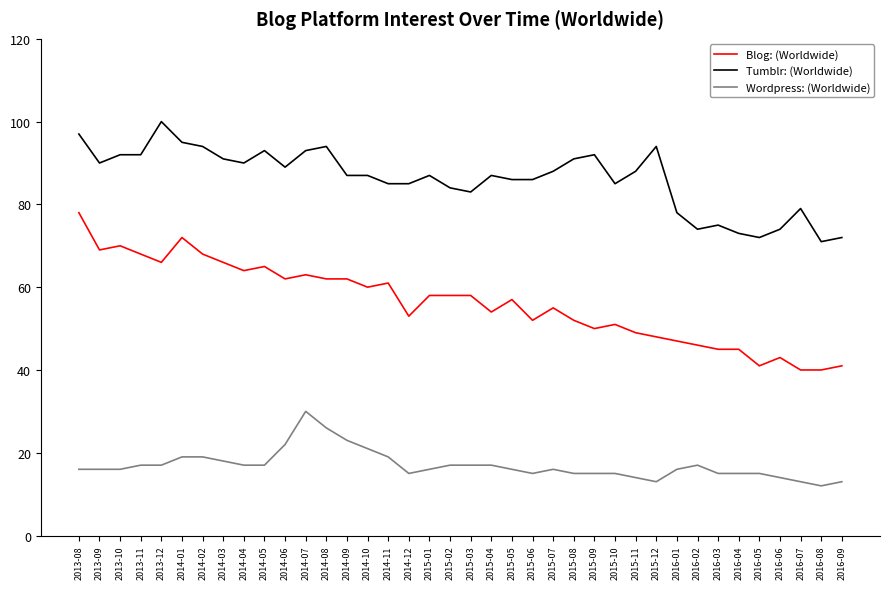

Rank the series by their average value, from lowest to highest.

Wordpress: (Worldwide), Blog: (Worldwide), Tumblr: (Worldwide)